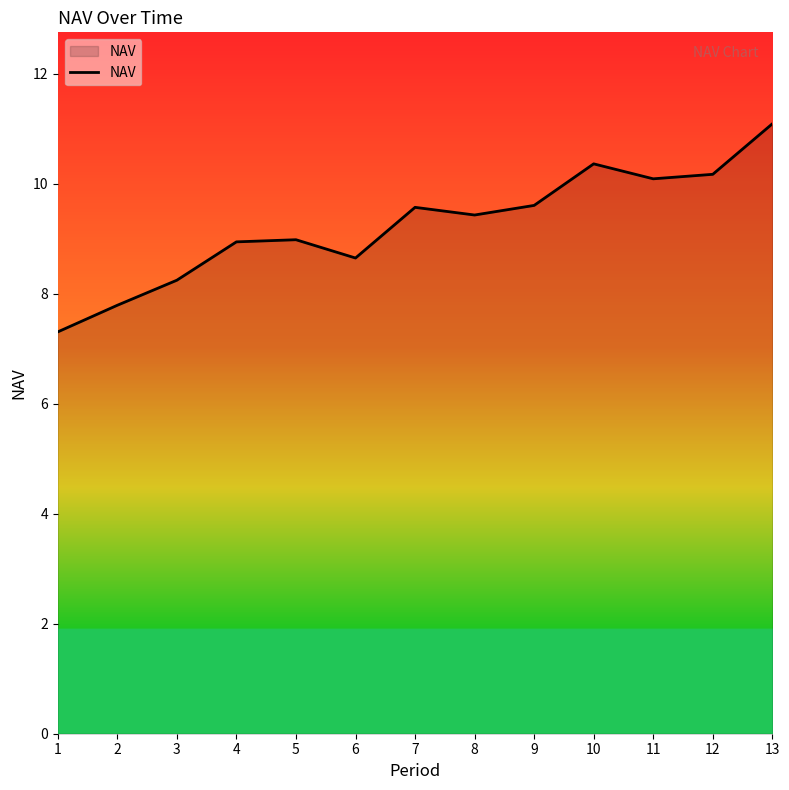

What is the maximum value shown in the chart?

11.1